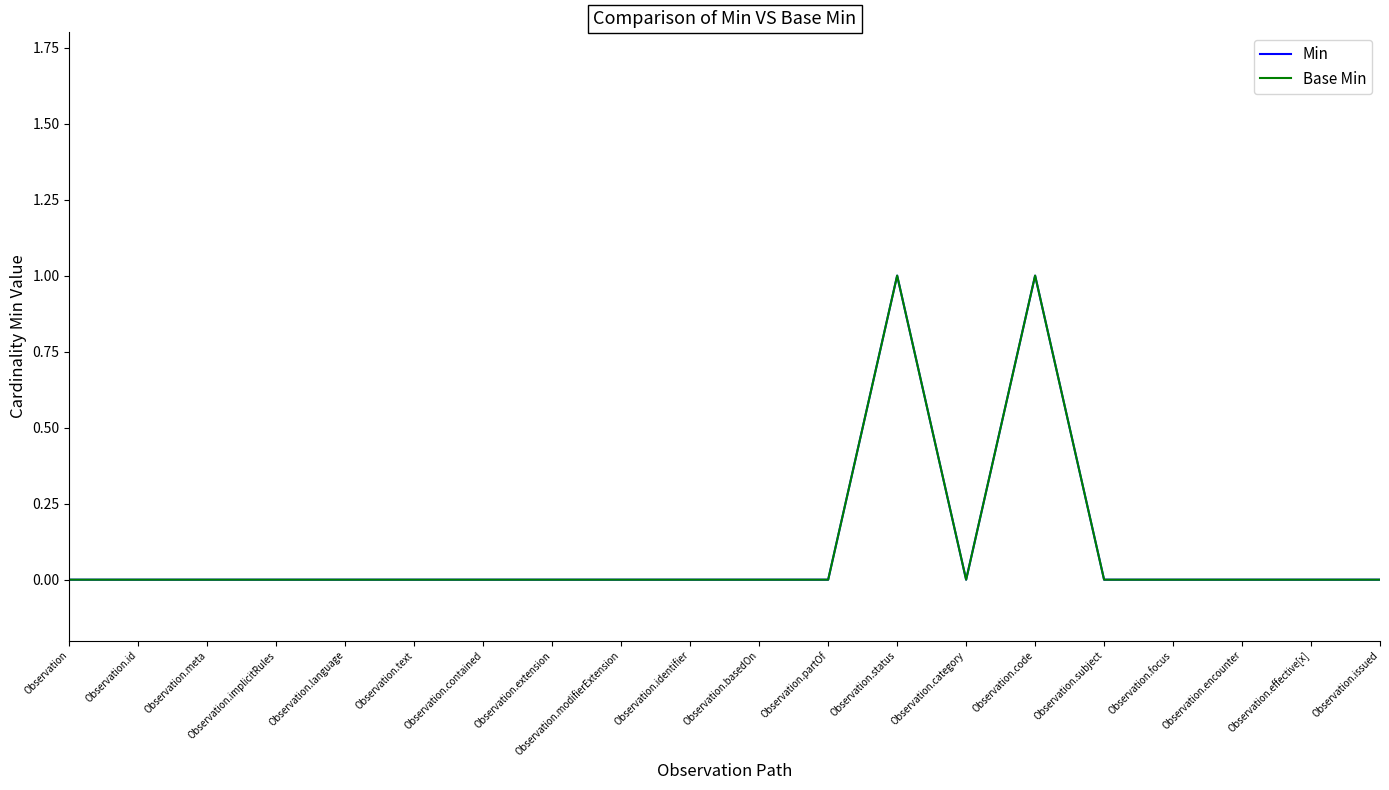

Reading right to left, extract all data points from this chart.

Min: Observation.issued=0	Observation.effective[x]=0	Observation.encounter=0	Observation.focus=0	Observation.subject=0	Observation.code=1	Observation.category=0	Observation.status=1	Observation.partOf=0	Observation.basedOn=0	Observation.identifier=0	Observation.modifierExtension=0	Observation.extension=0	Observation.contained=0	Observation.text=0	Observation.language=0	Observation.implicitRules=0	Observation.meta=0	Observation.id=0	Observation=0
Base Min: Observation.issued=0	Observation.effective[x]=0	Observation.encounter=0	Observation.focus=0	Observation.subject=0	Observation.code=1	Observation.category=0	Observation.status=1	Observation.partOf=0	Observation.basedOn=0	Observation.identifier=0	Observation.modifierExtension=0	Observation.extension=0	Observation.contained=0	Observation.text=0	Observation.language=0	Observation.implicitRules=0	Observation.meta=0	Observation.id=0	Observation=0